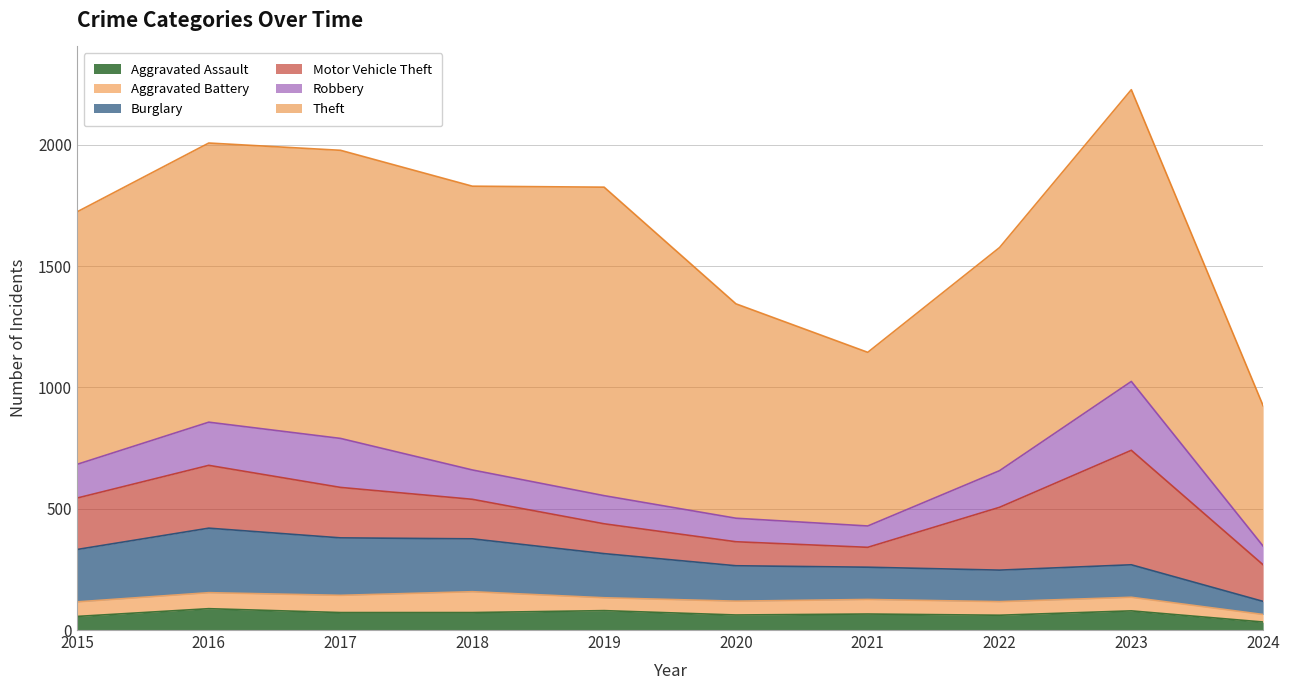

Where is the first local maximum for Burglary?

2016